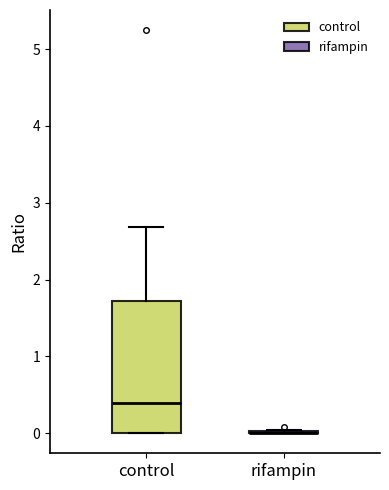

Reading left to right, transcribe this box plot: for each box, give where its median line is, the range the box spans, and where its two whiskers end, as read against the y-axis. The values are not printed on the chart, so give them approximately, as read against the axis.

control: median 0.4, box 0.0 to 1.7, whiskers 0.0 to 2.7
rifampin: box collapsed to a line at 0.0, whiskers 0.0 to 0.0